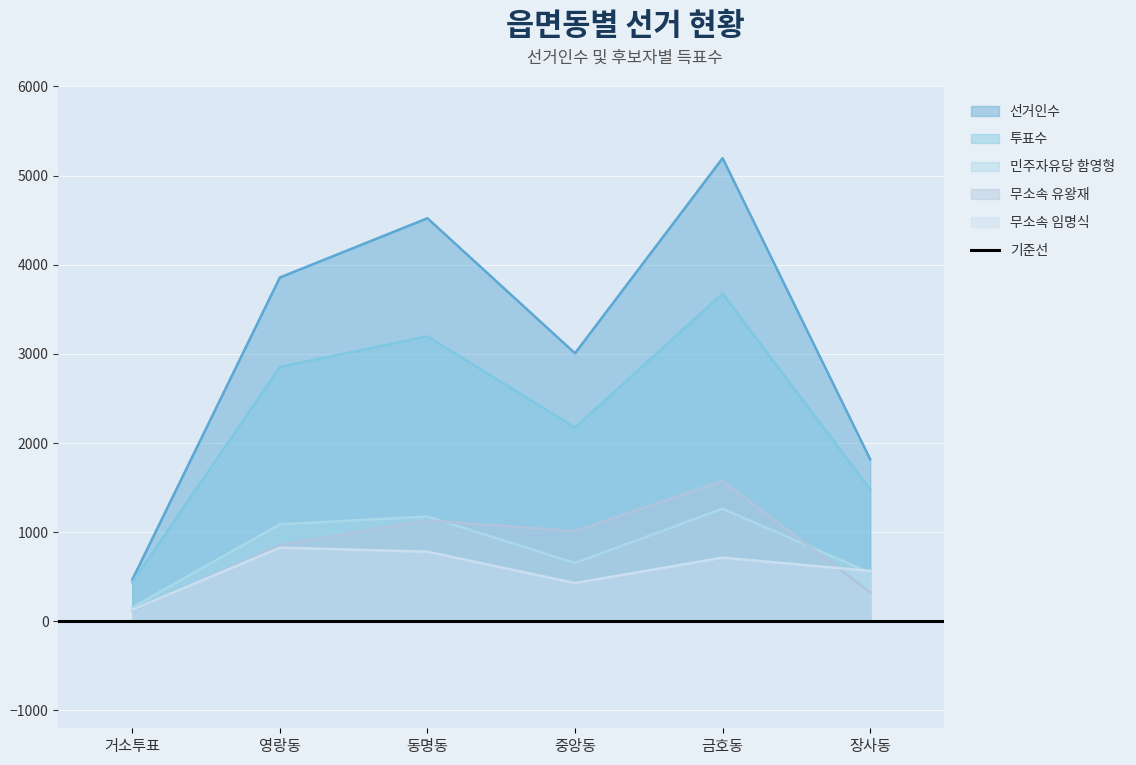

True or false: 무소속 임명식 has more than 2 interior local peaks.

False